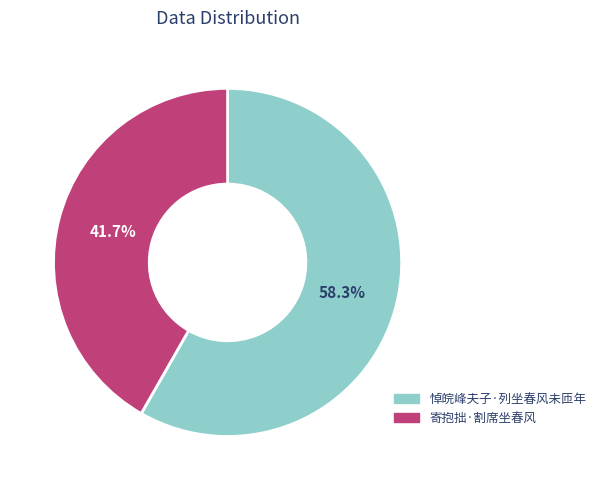

To the nearest percent, what is the combined percentage of 寄抱拙·割席坐春风 and 悼皖峰夫子·列坐春风未匝年?

100%